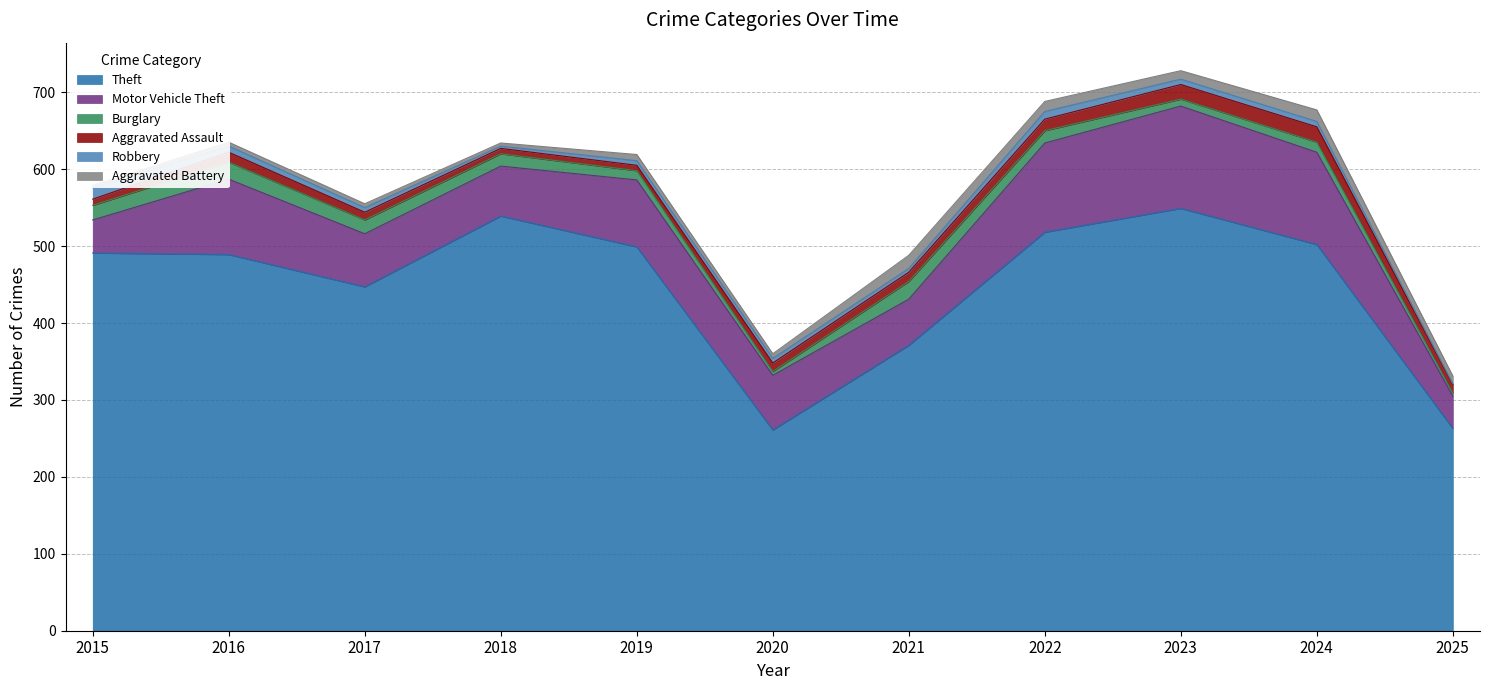

What value does the Aggravated Assault series have at 2020, to the nearest 5?

10